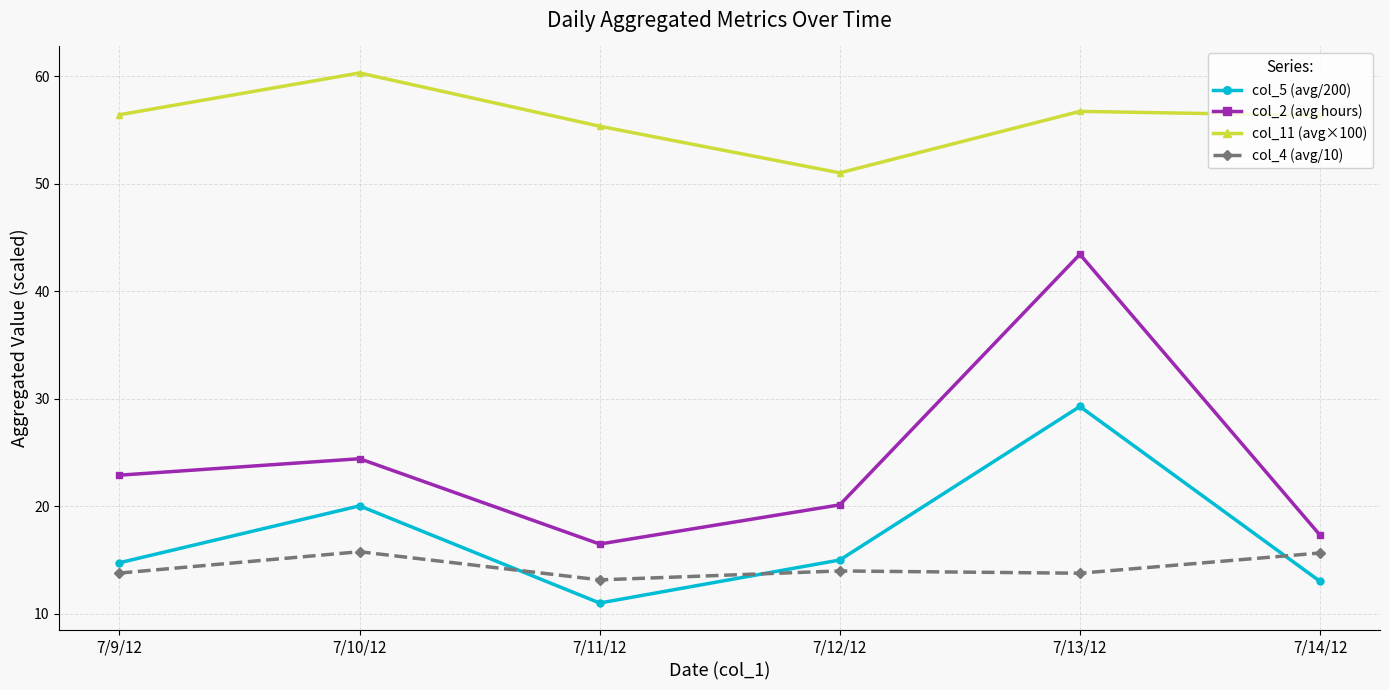

Between 7/9/12 and 7/12/12, which series saw the biggest shift?

col_11 (avg×100)